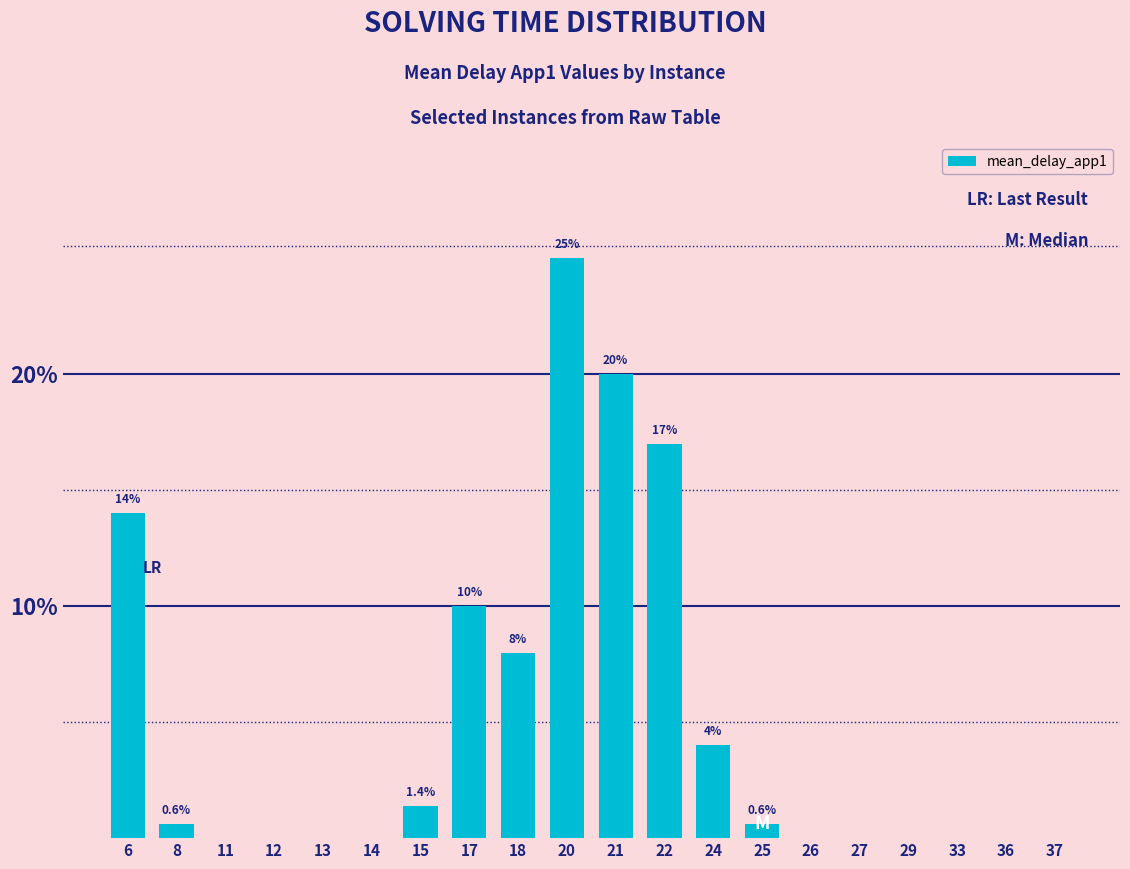

Which has a higher value, 8 or 37?

8